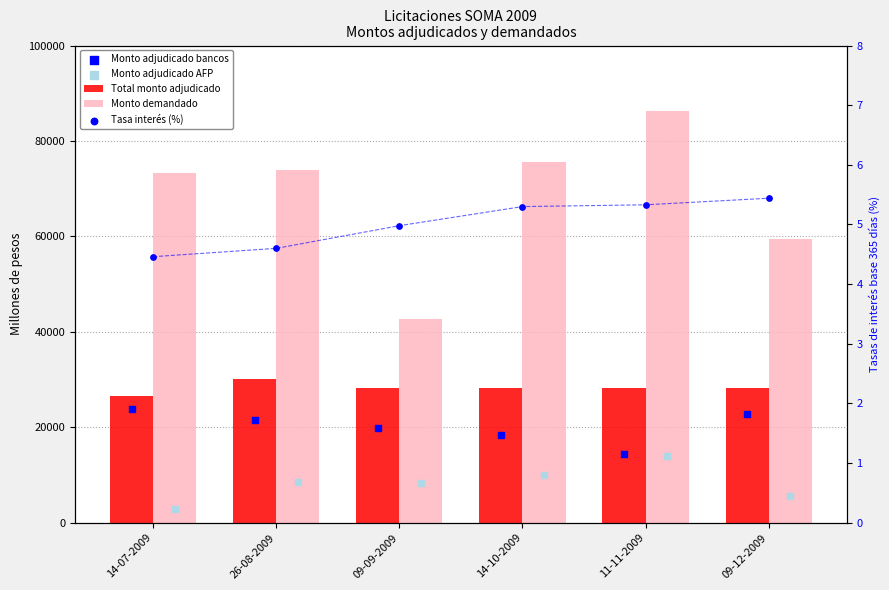

Which series contains the highest Y value?

Monto demandado